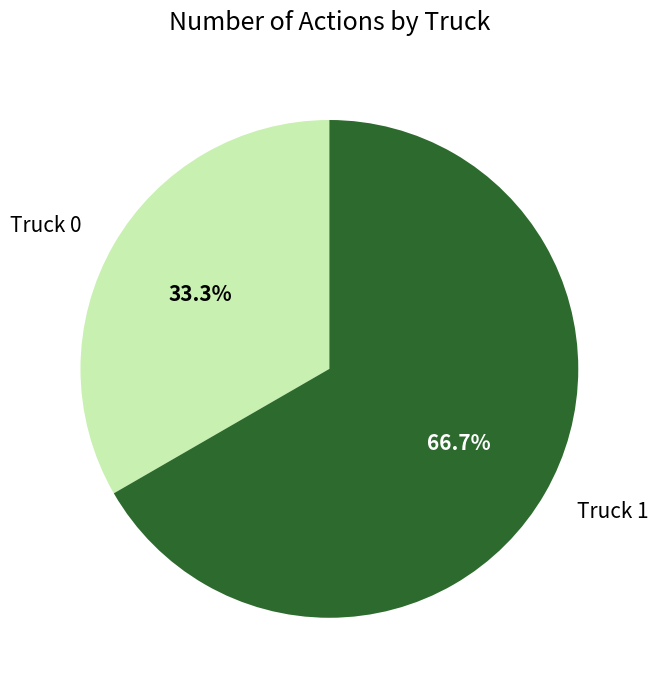

How much of the chart is everything except Truck 1?

33.3%